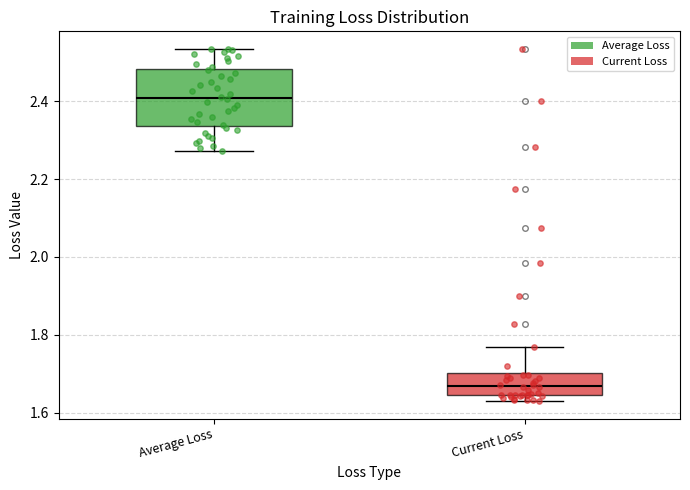

Reading left to right, transcribe this box plot: for each box, give where its median line is, the range the box spans, and where its two whiskers end, as read against the y-axis. The values are not printed on the chart, so give them approximately, as read against the axis.

Average Loss: median 2.40, box 2.34 to 2.48, whiskers 2.28 to 2.54
Current Loss: median 1.66, box 1.64 to 1.70, whiskers 1.64 (just below the box's lower edge) to 1.76